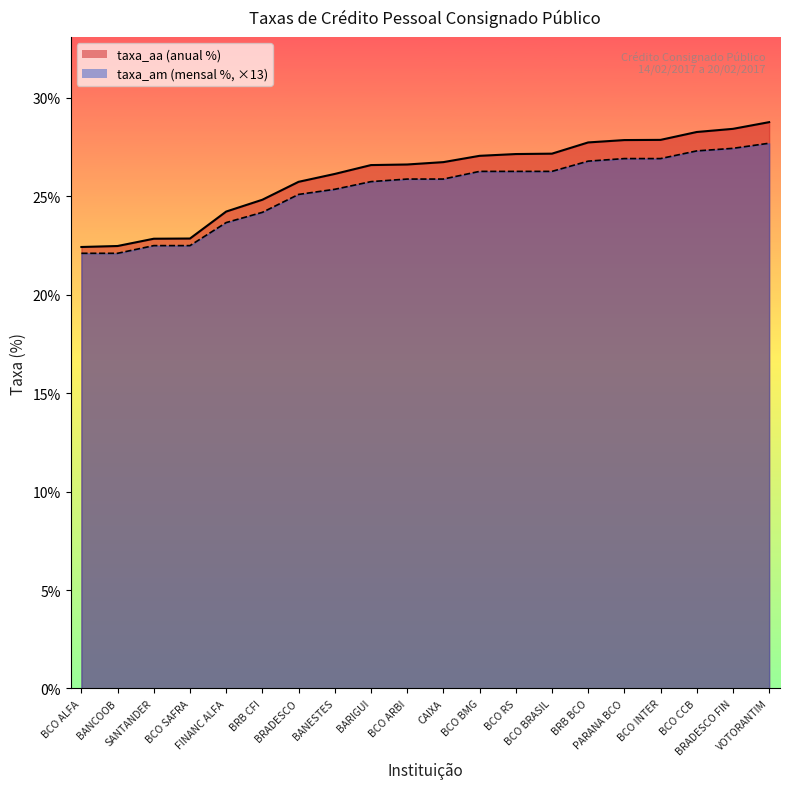

What is the difference between the maximum and minimum values in the taxa_aa series?

6.3